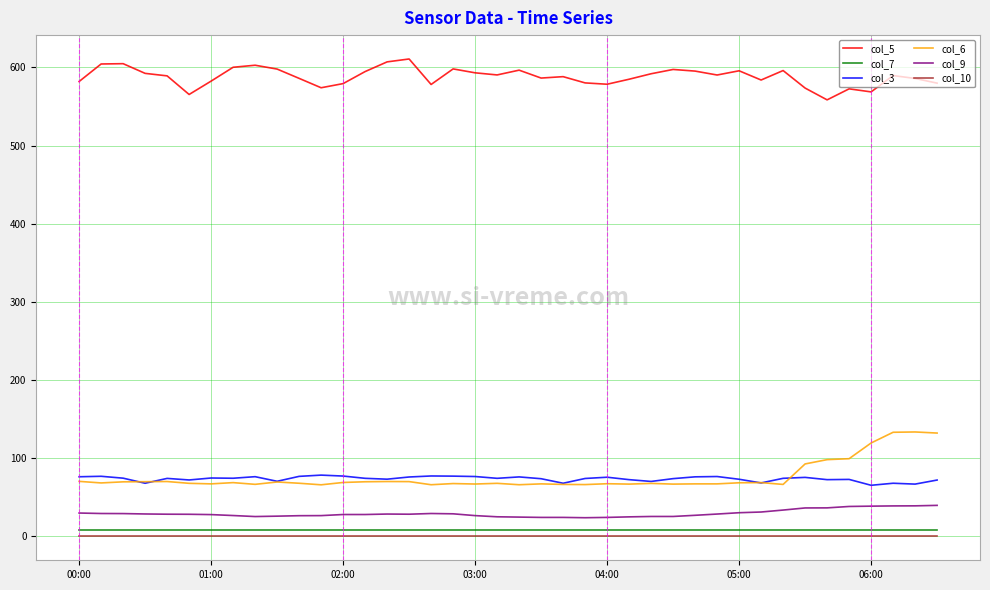

Which series has the largest total across all categories?

col_5